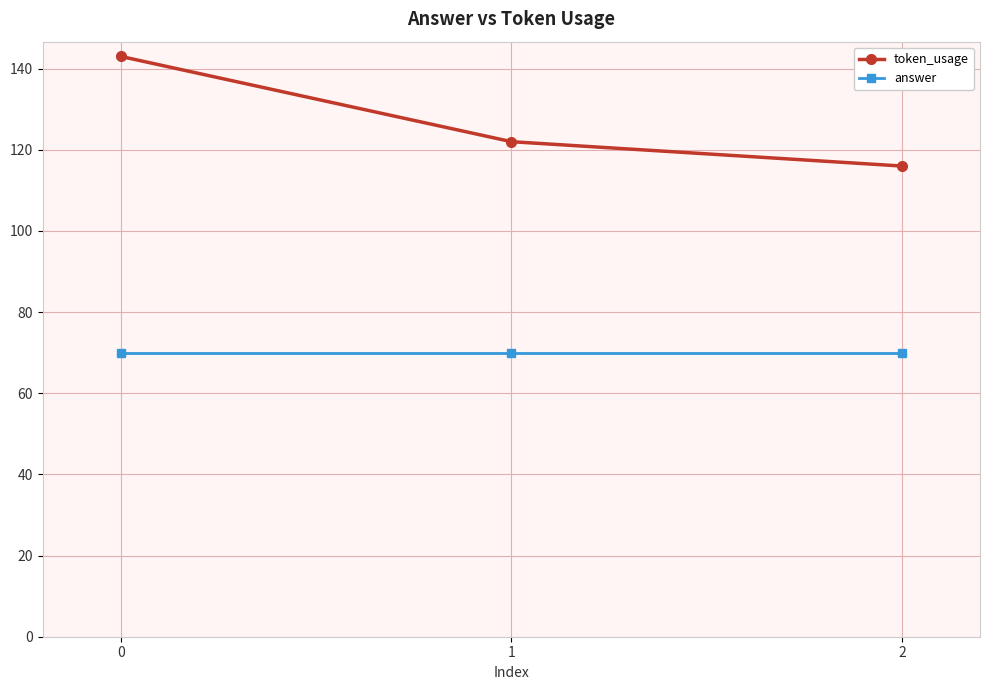

How many lines are shown in the chart?

2